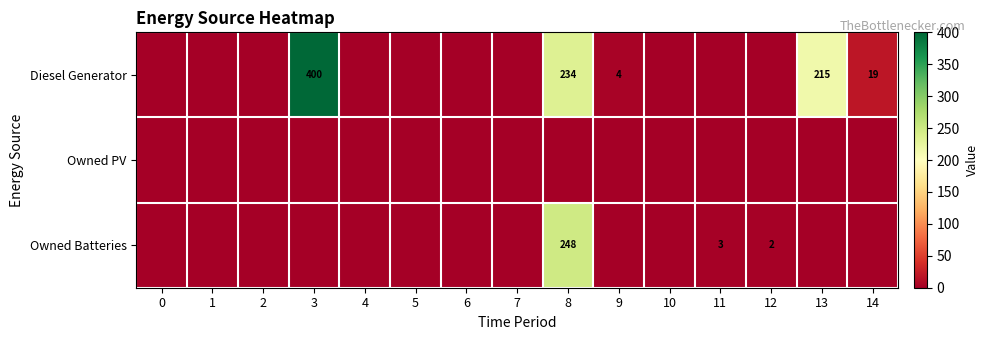

The value of Owned Batteries at 11 is 3. True or false?

True